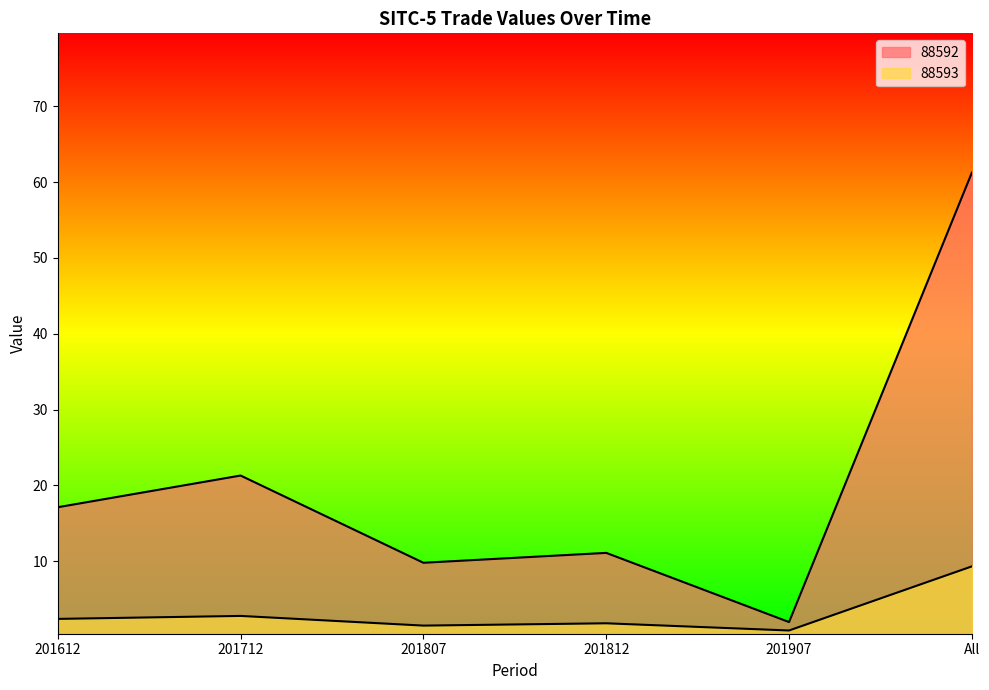

At which category does 88592 reach its first local valley?

201807